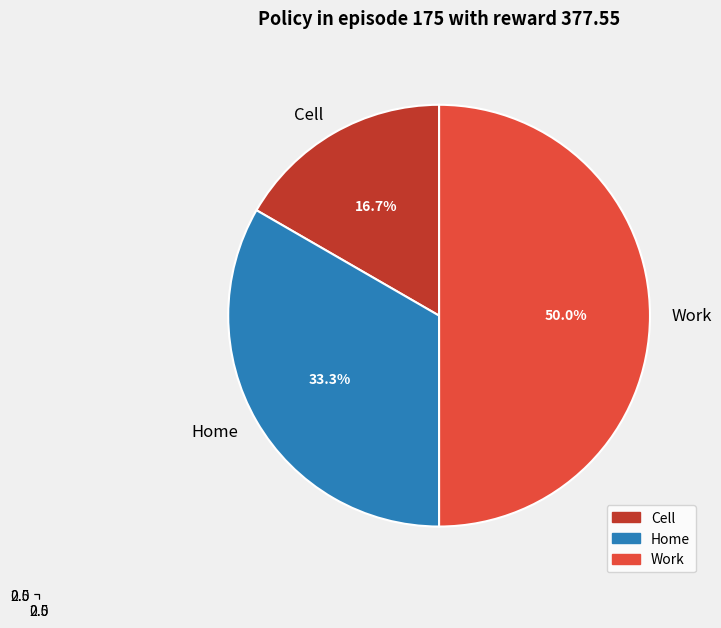

What is the total percentage of Home and Cell?

50.0%